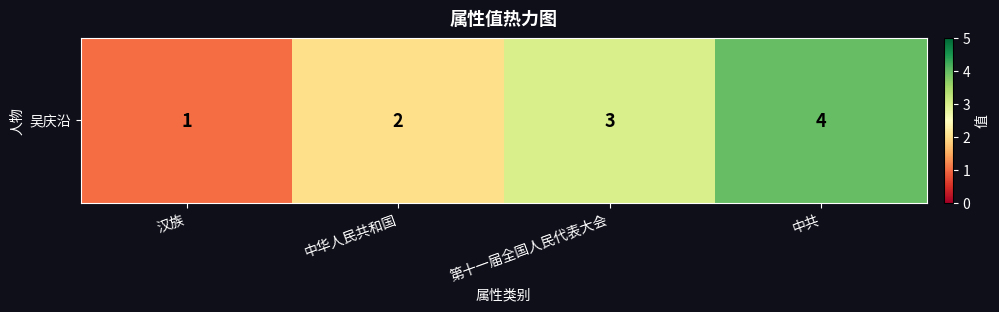

What is the difference between the maximum and minimum values?

3